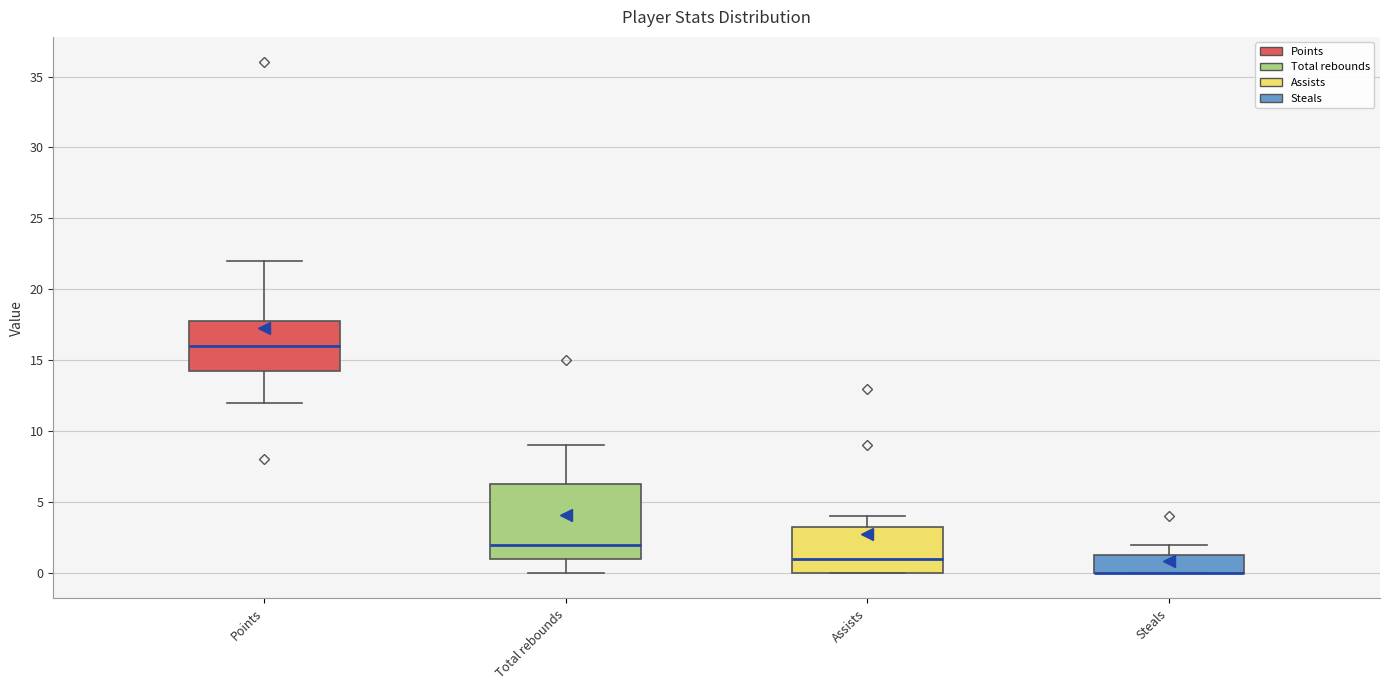

Where is the lower edge of the box for Points on the y-axis? The values are not printed on the chart, so give them approximately, as read against the axis.

14.5